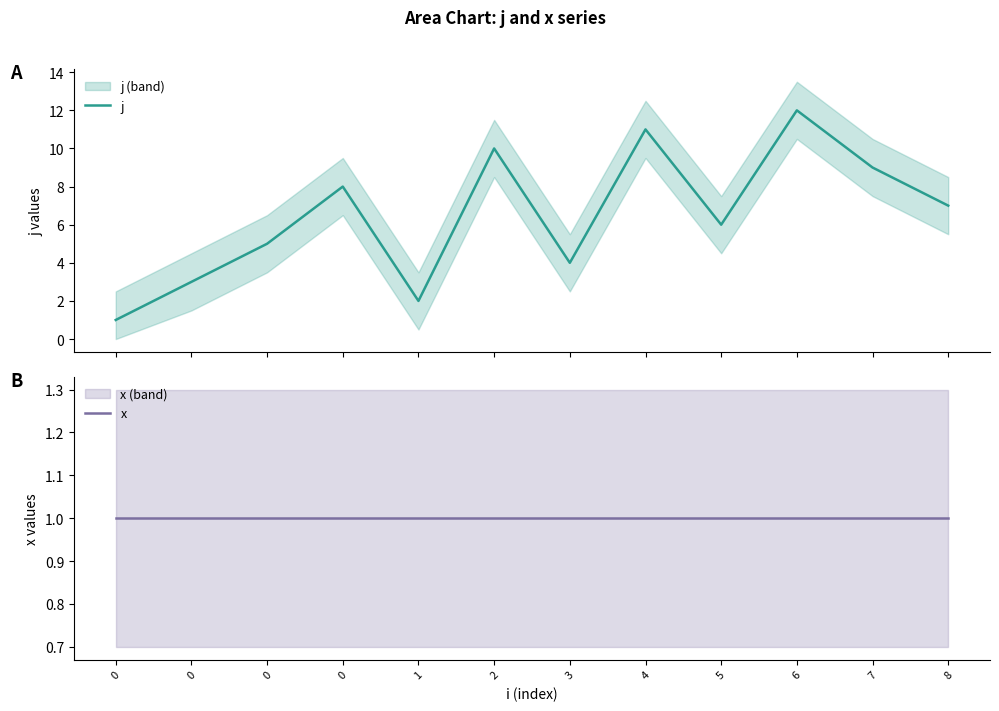

At how many categories does at least one series exceed 3?

9